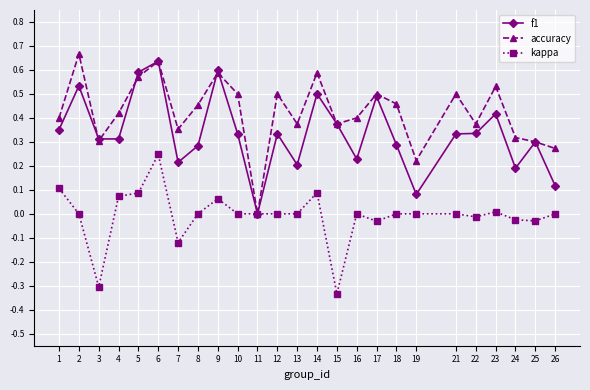

Rank the series by their maximum value, from lowest to highest.

kappa, f1, accuracy